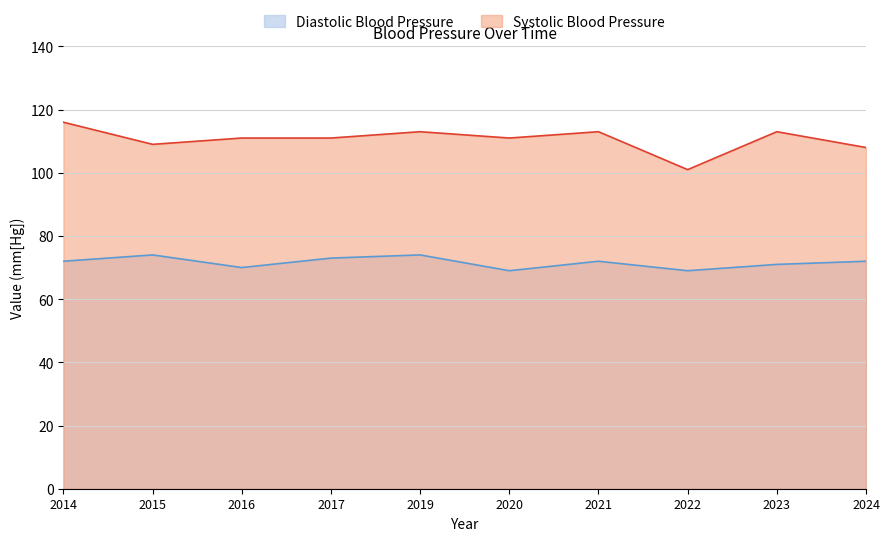

What are all the series names shown in the legend?

Diastolic Blood Pressure, Systolic Blood Pressure